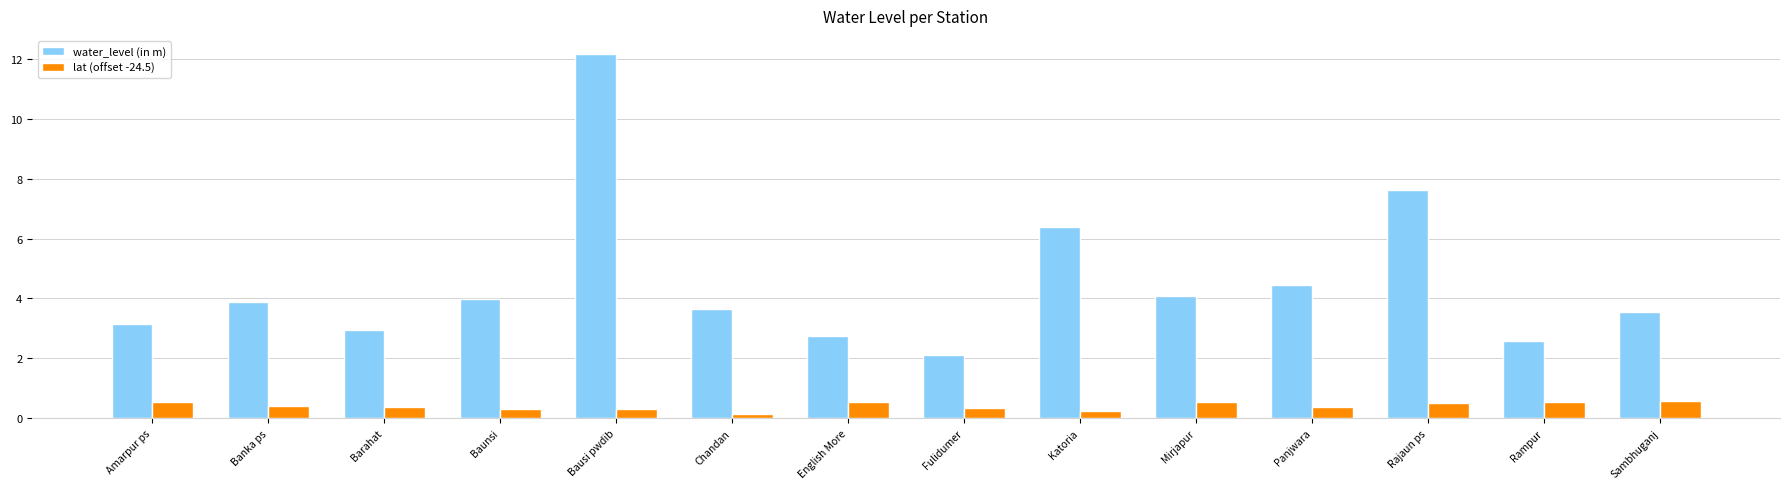

What is the approximate value of water_level (in m) at Barahat?

2.9